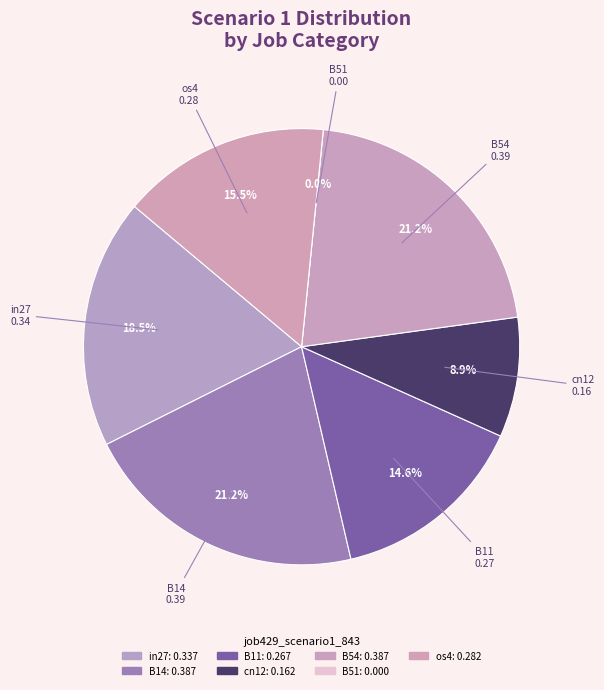

Between in27 and os4, which is larger?

in27